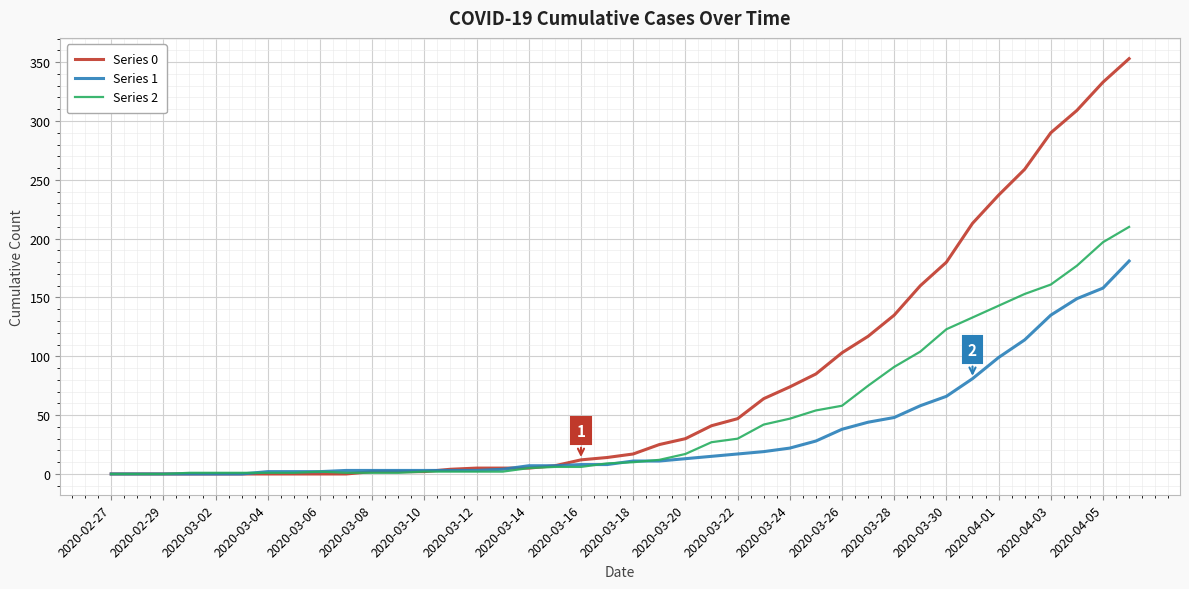

How many series are shown in this chart?

3